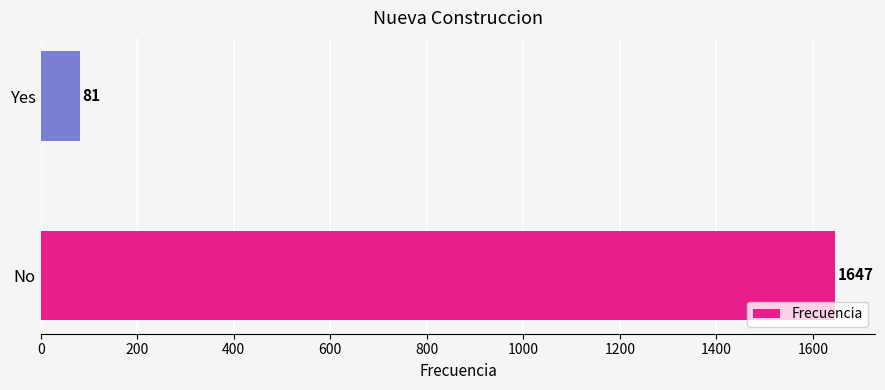

What is the greatest value displayed?

1647